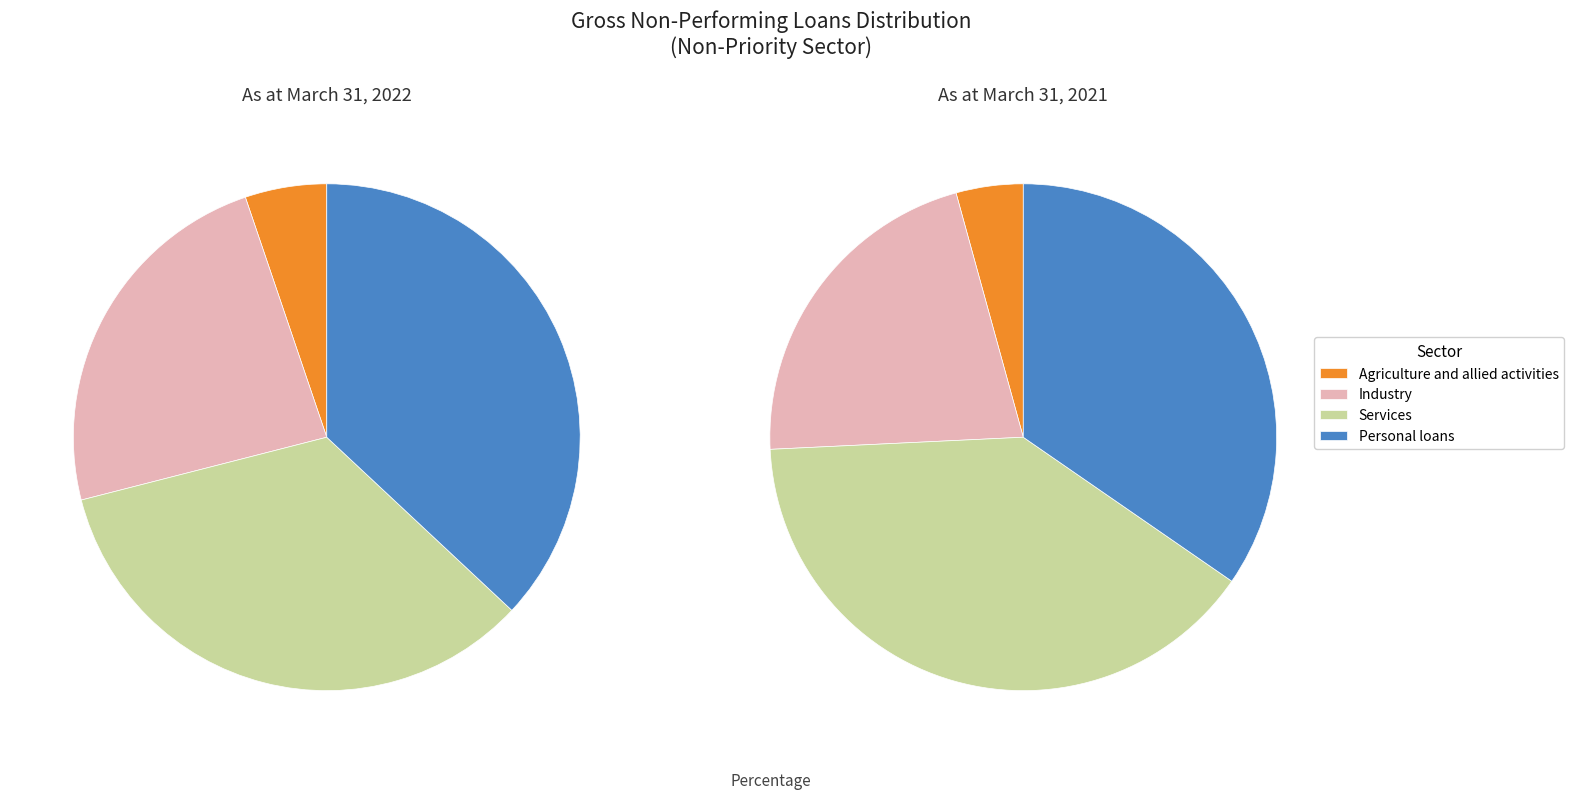

Which category has the biggest portion of the pie?

Services